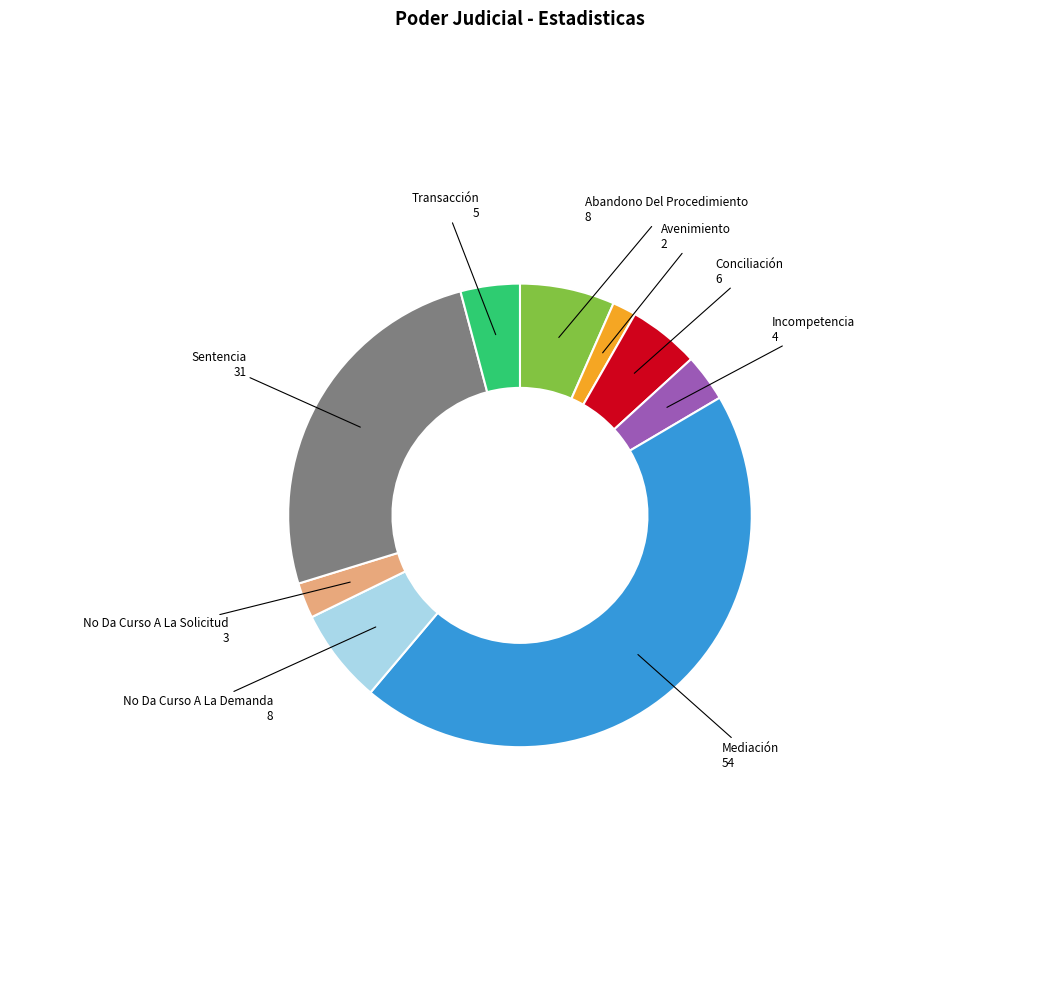

Which category has the smallest portion of the pie?

Avenimiento